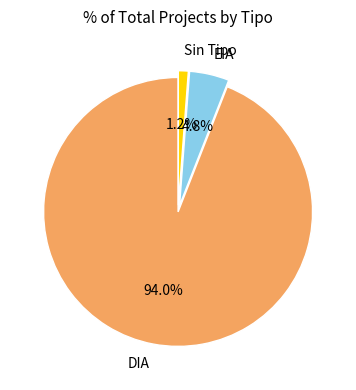

To the nearest percent, what is the difference between the largest and smallest slice percentages?

93%